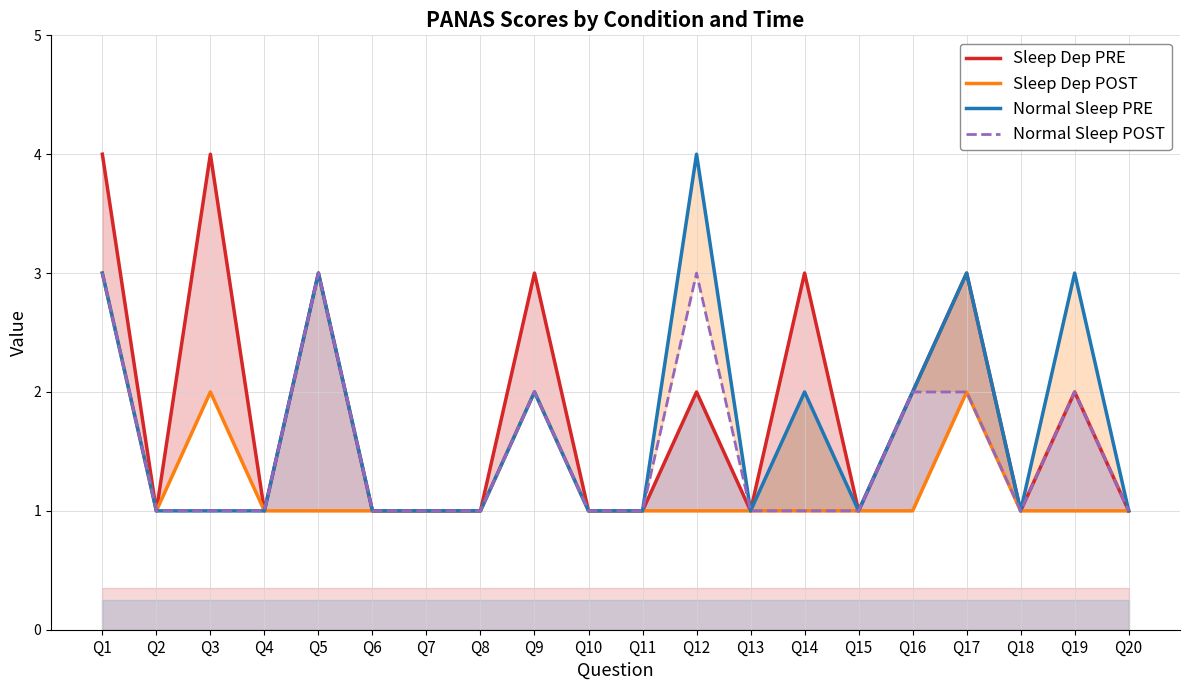

What are all the series names shown in the legend?

Sleep Dep PRE, Sleep Dep POST, Normal Sleep PRE, Normal Sleep POST